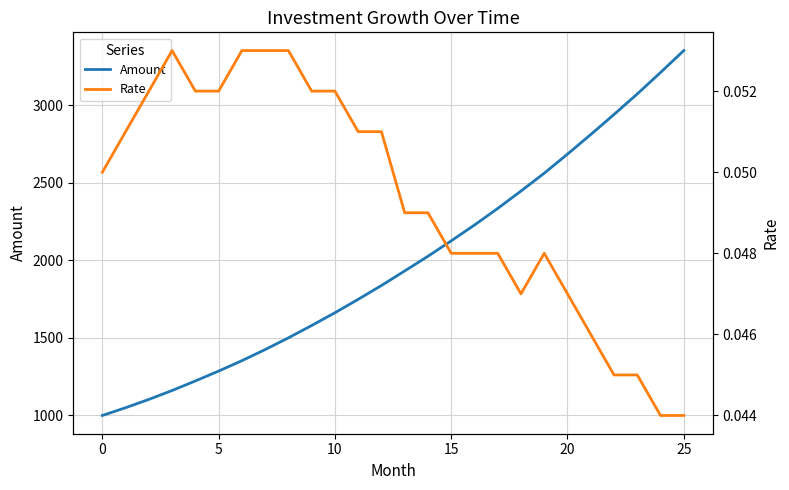

Is it true that Amount equals 273.2 at 0?

False